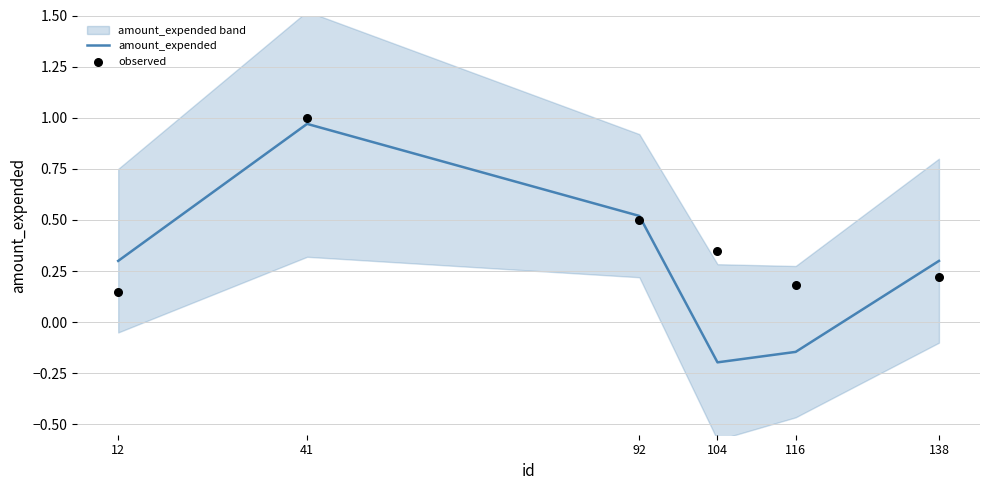

Which series has the largest total across all categories?

observed